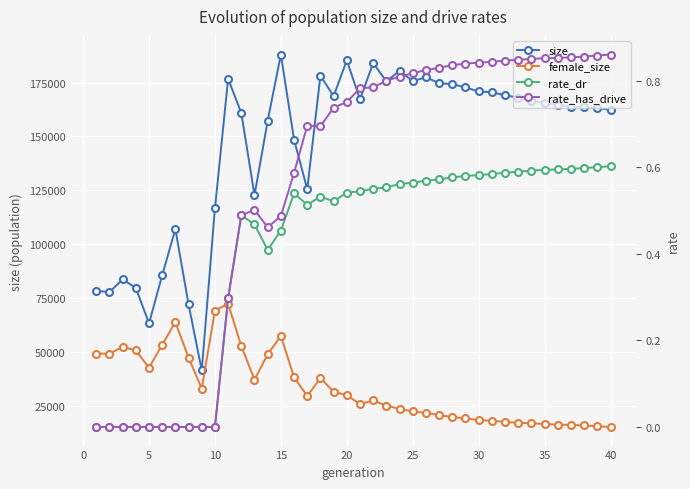

True or false: size and rate_dr intersect in this chart.

False